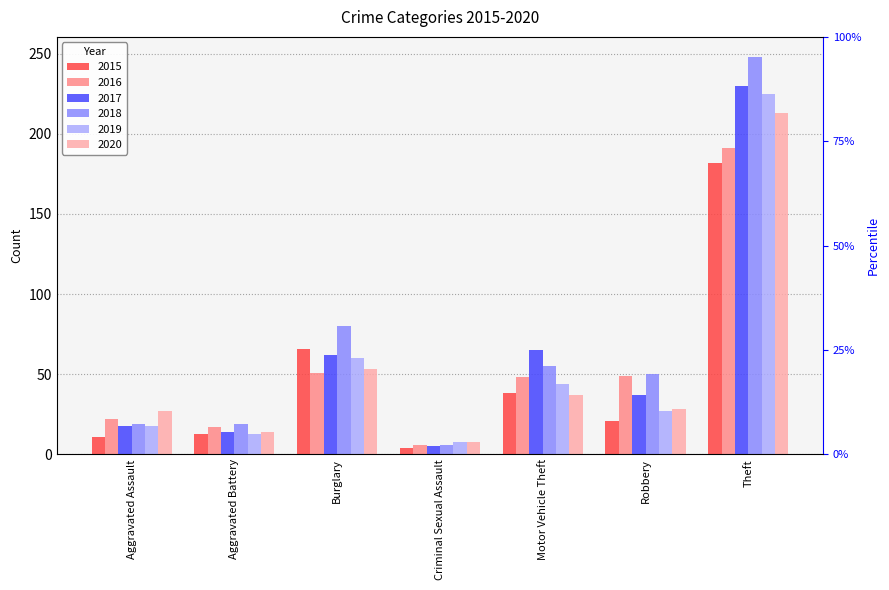

What is the label of the 1st bar from the left?

Aggravated Assault